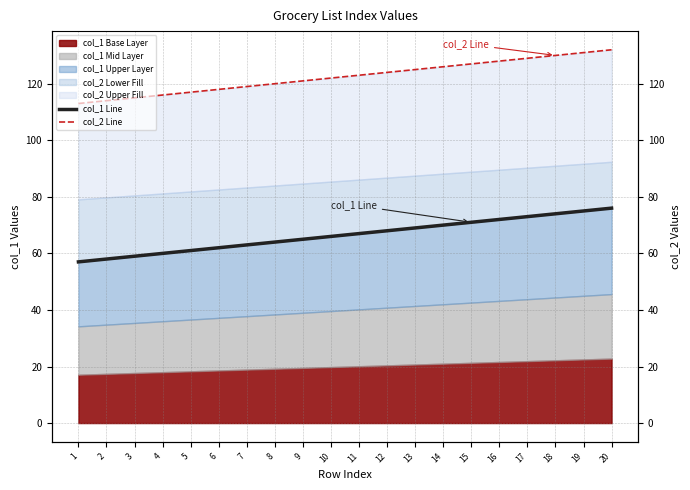

Reading left to right, extract all data points from this chart.

col_1 Line: 57	58	59	60	61	62	63	64	65	66	67	68	69	70	71	72	73	74	75	76
col_2 Line: 113	114	115	116	117	118	119	120	121	122	123	124	125	126	127	128	129	130	131	132